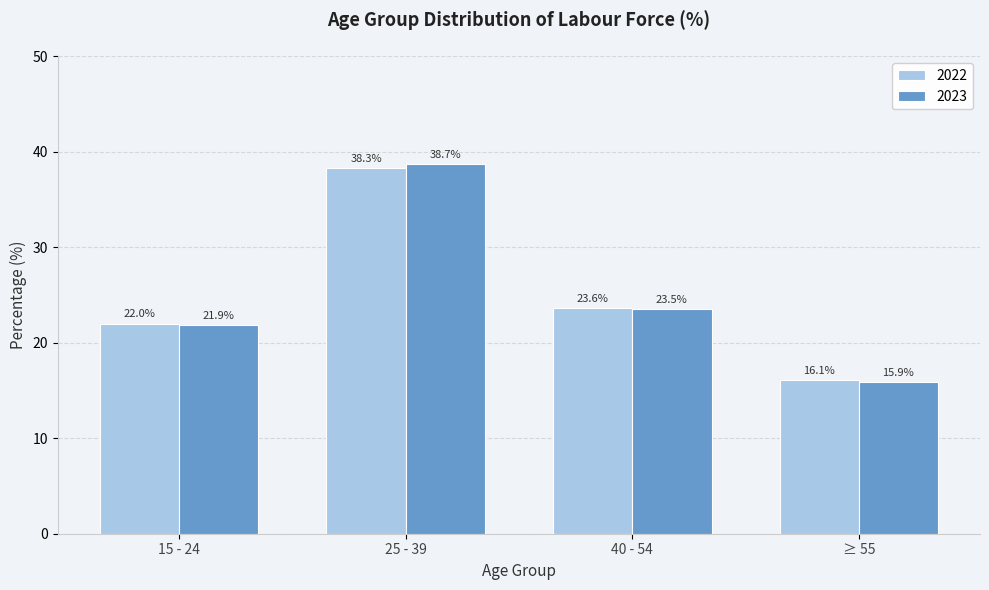

Reading right to left, transcribe all the data shown in this chart.

2022: ≥ 55=16.1	40 - 54=23.6	25 - 39=38.3	15 - 24=22.0
2023: ≥ 55=15.9	40 - 54=23.5	25 - 39=38.7	15 - 24=21.9